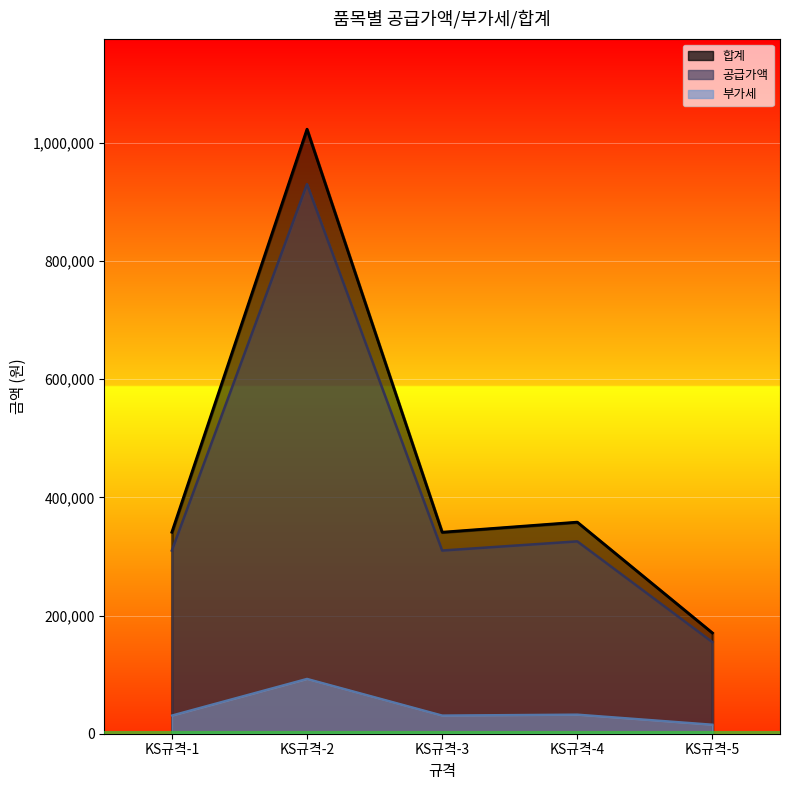

What are all the series names shown in the legend?

수량, 공급가액, 부가세